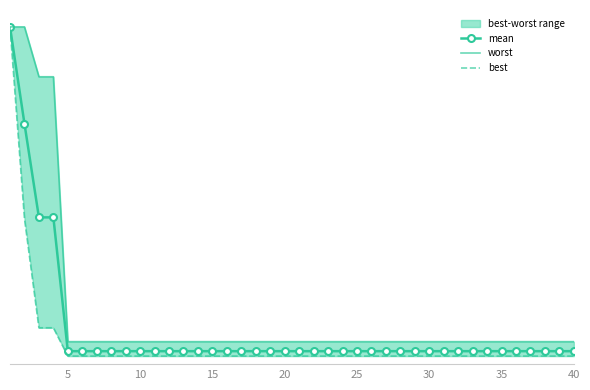

True or false: worst has more than 0 points higher than both neighbors.

False